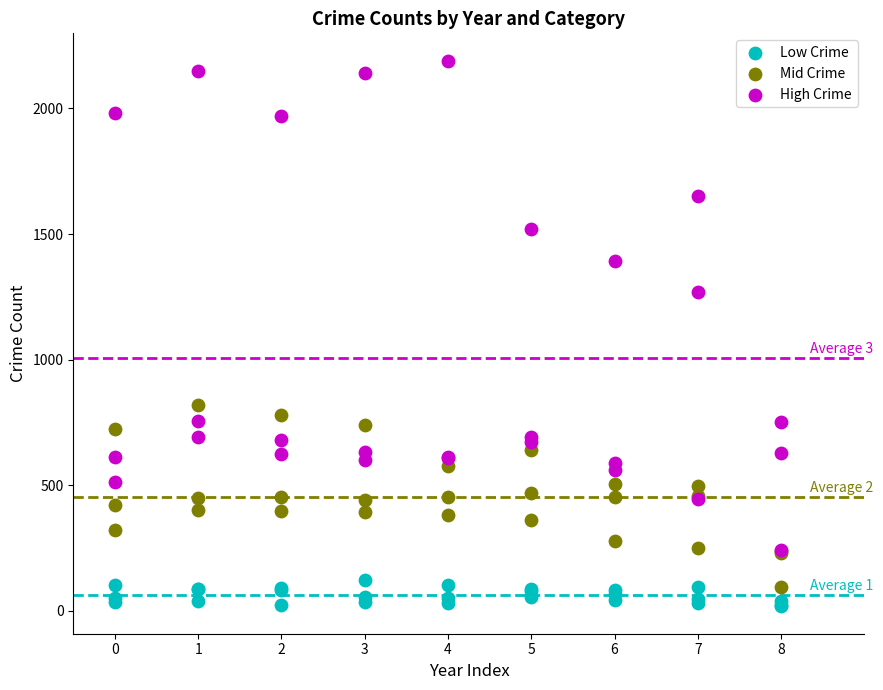

What are all the series names shown in the legend?

Low Crime, Mid Crime, High Crime